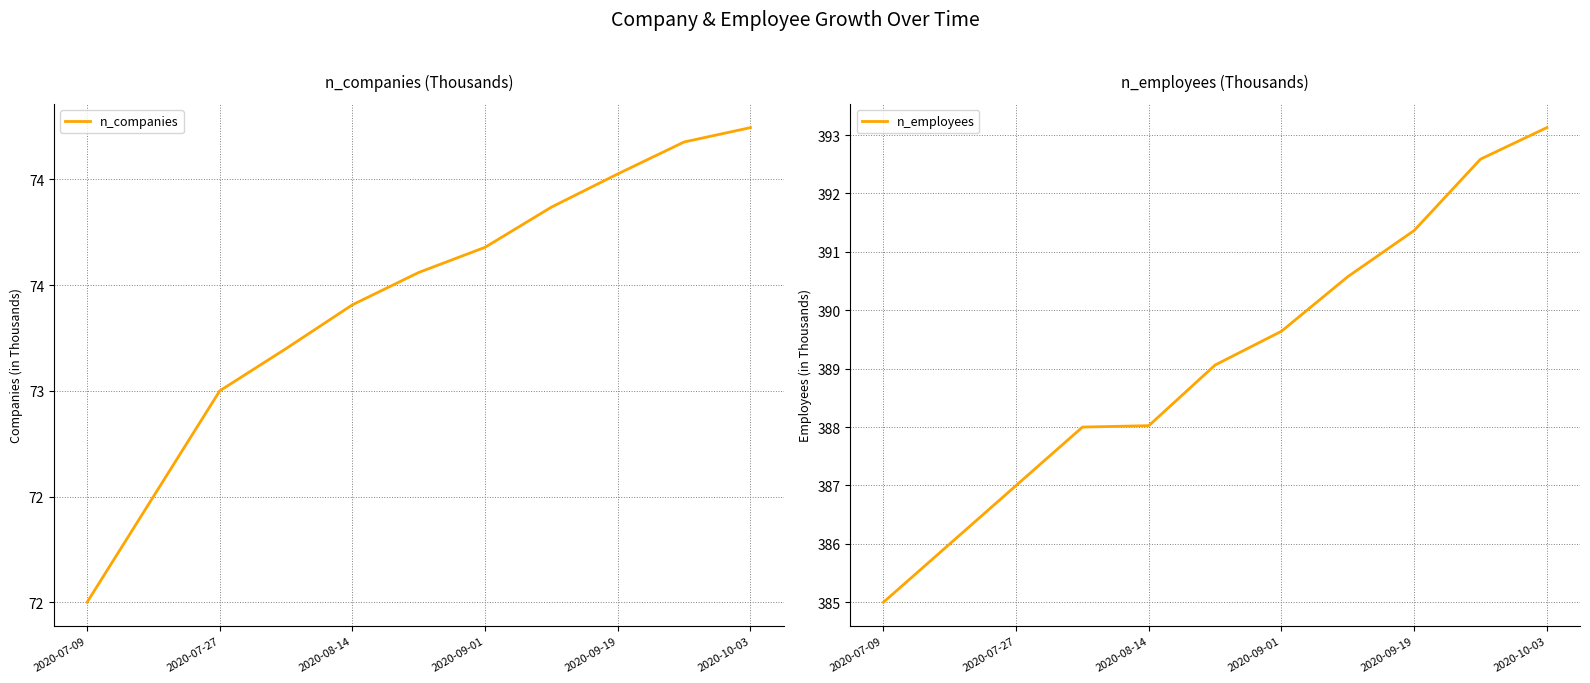

At which label does n_employees reach its peak?

2020-10-03